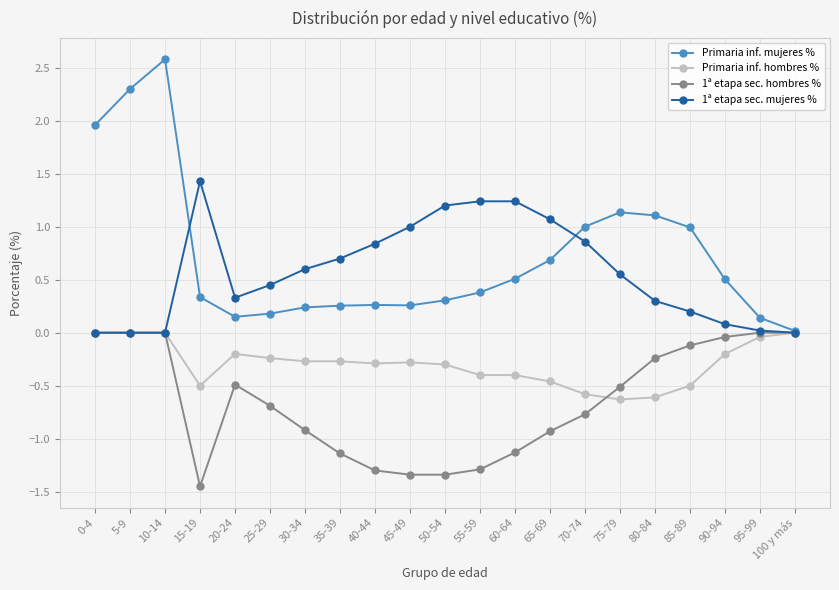

Which category has the highest value across all series?

10-14